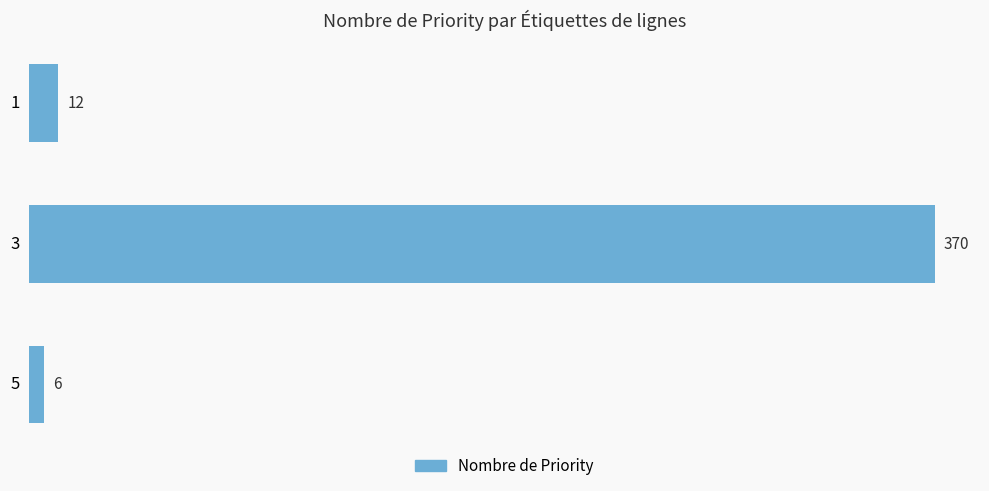

Which category has the highest value across all series?

3